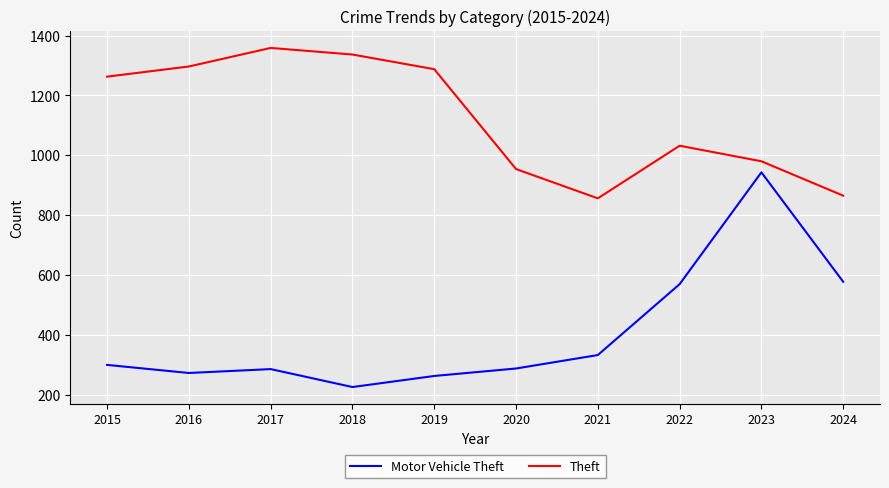

How many lines are shown in the chart?

2